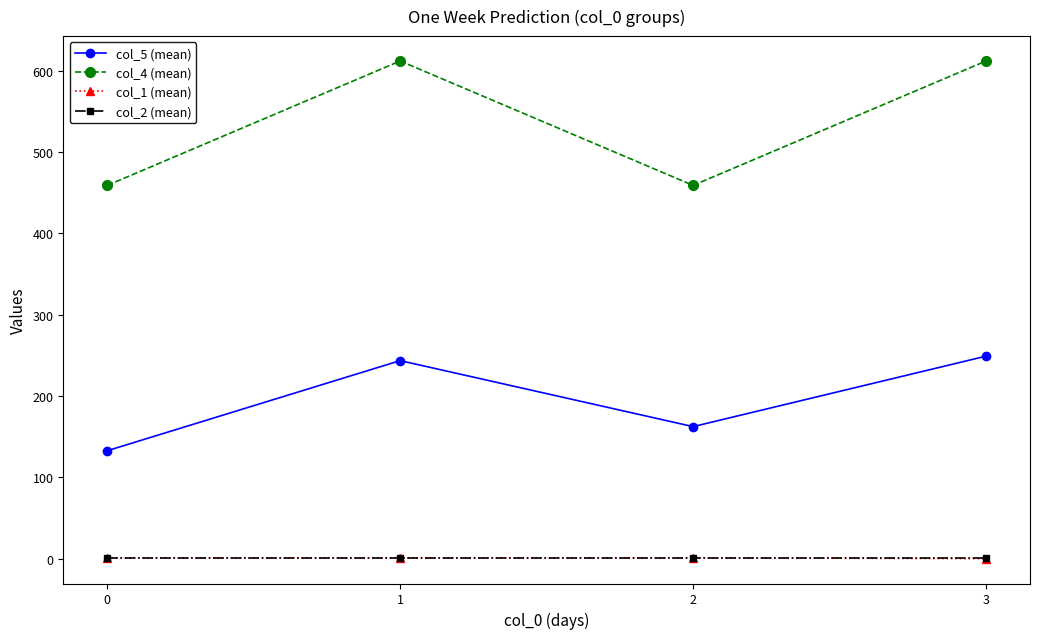

Is the value of col_4 (mean) at 0 greater than the value of col_2 (mean) at 0?

Yes